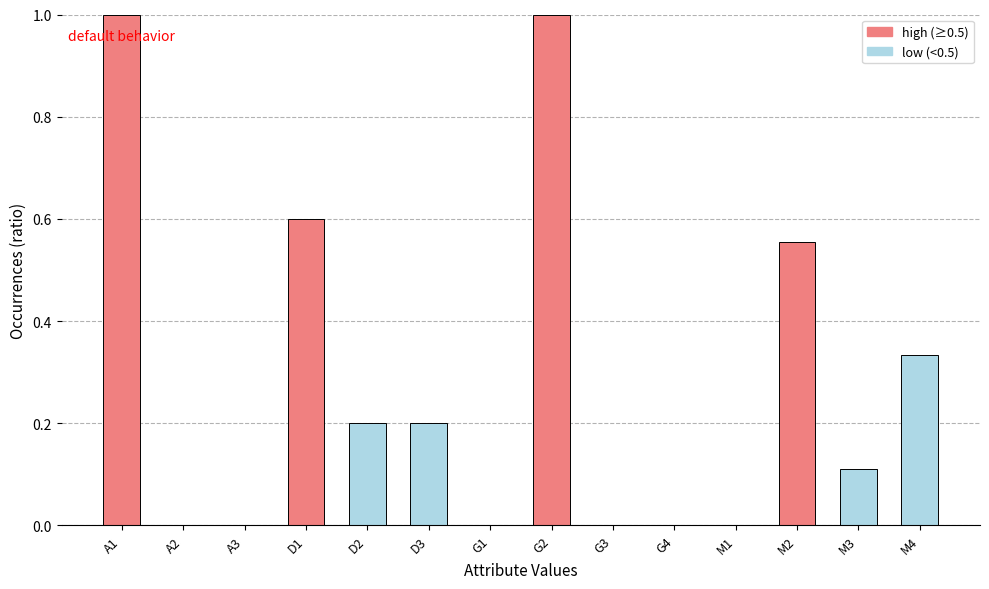

True or false: the data shows 0.0 at M1.

True